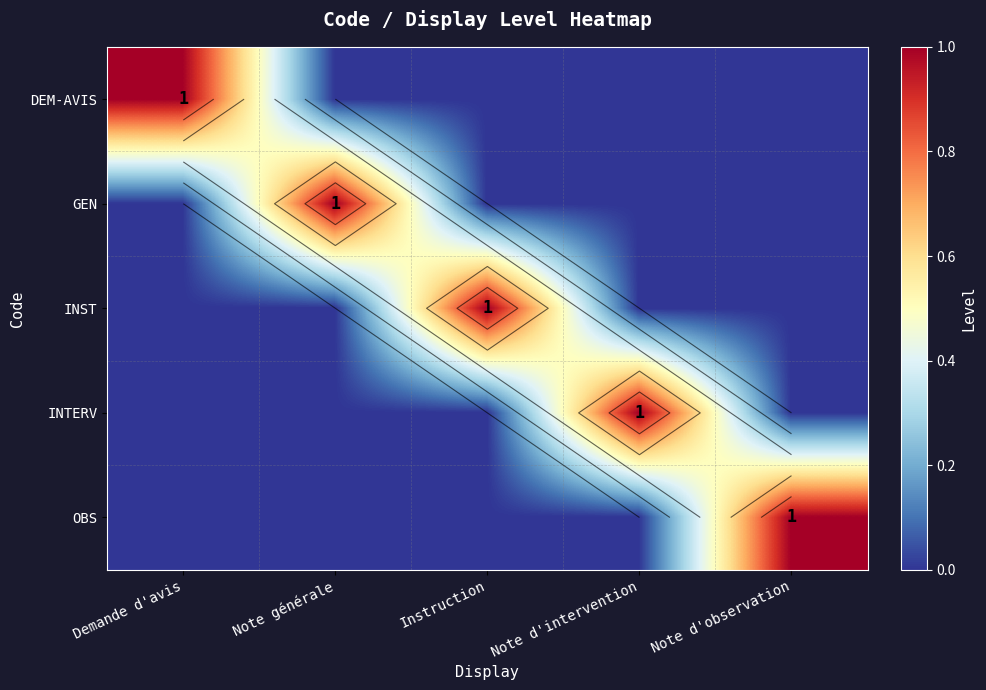

What value does the OBS series have at Note d'observation?

1